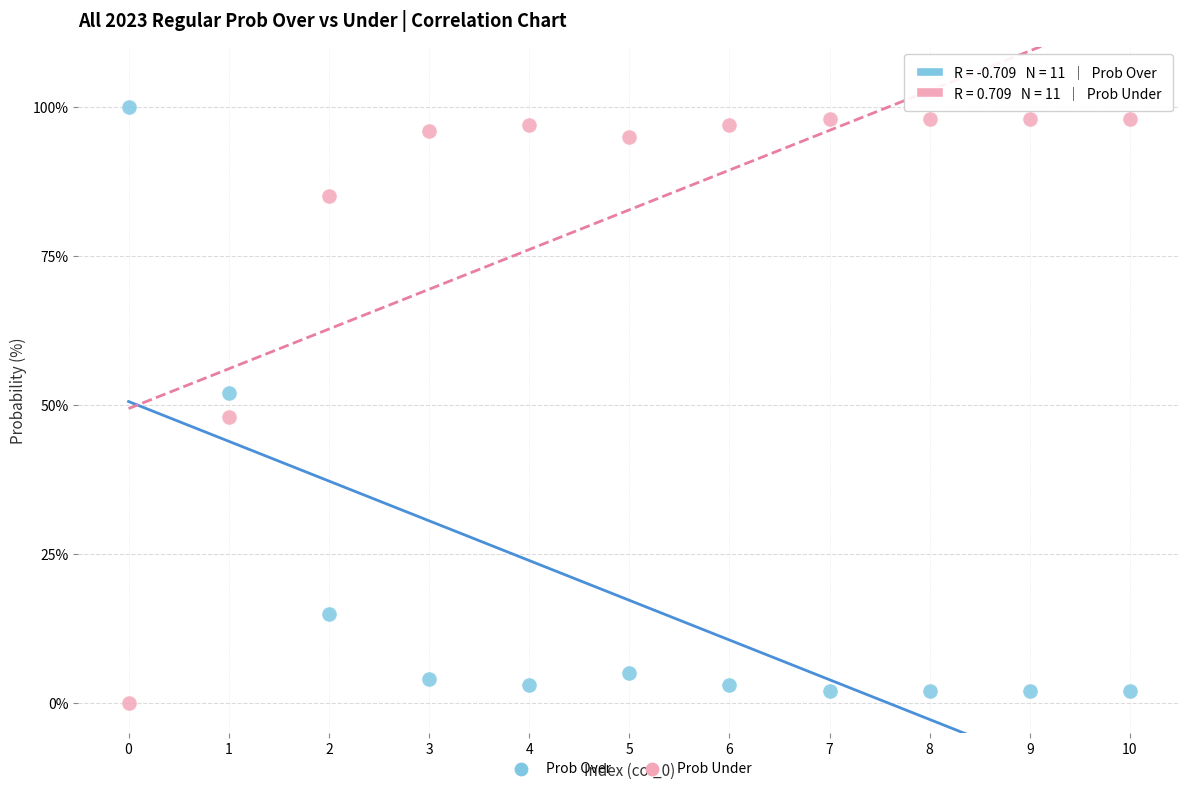

Across all data points, what is the range of Y values (max minus min)?

100